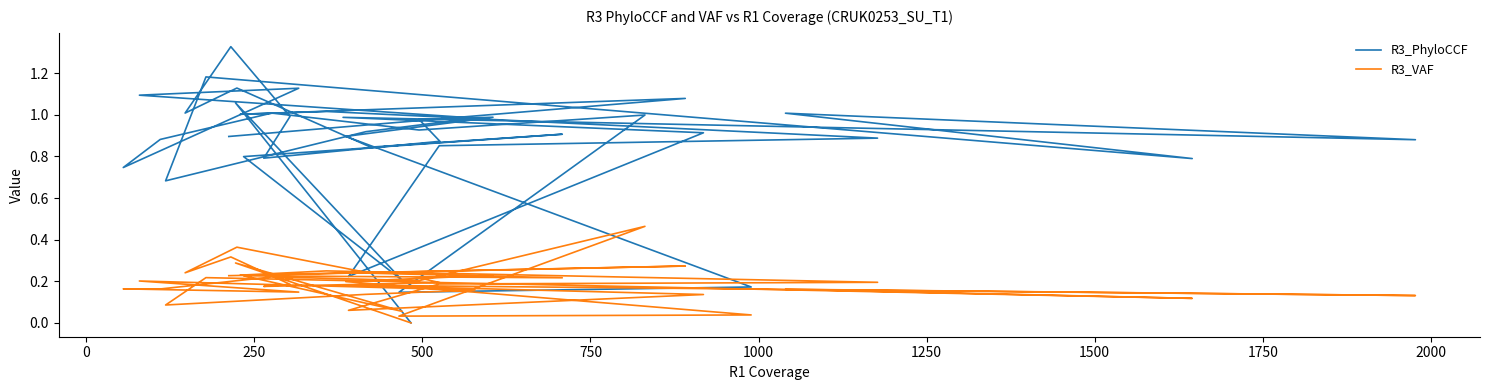

Which series has the largest total across all categories?

R3_PhyloCCF